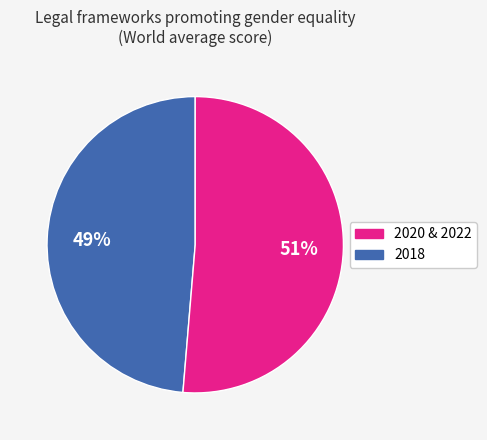

Does any single category account for the majority?

Yes